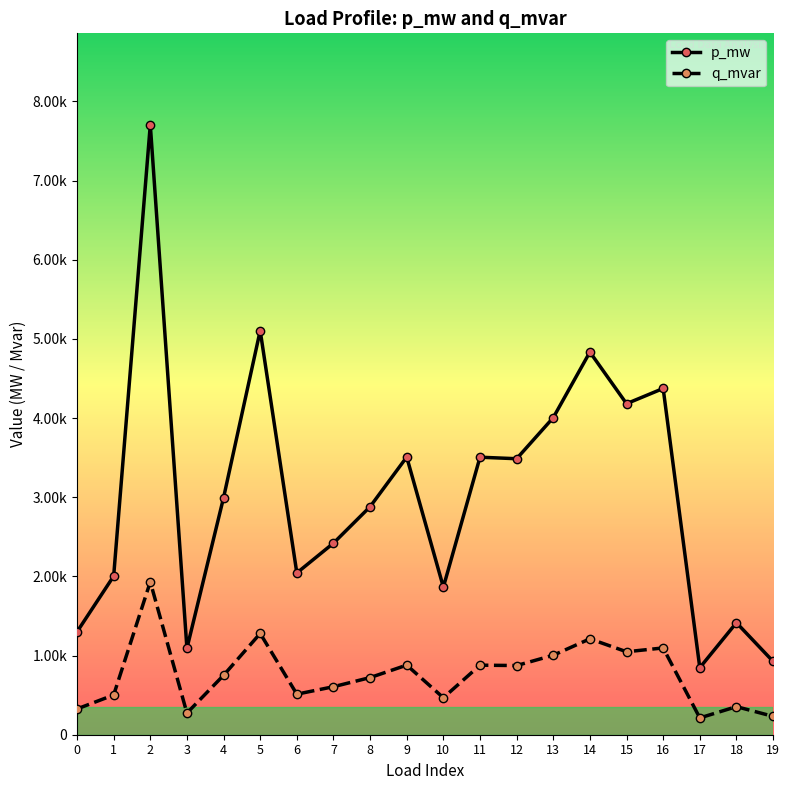

What are all the series names shown in the legend?

p_mw, q_mvar